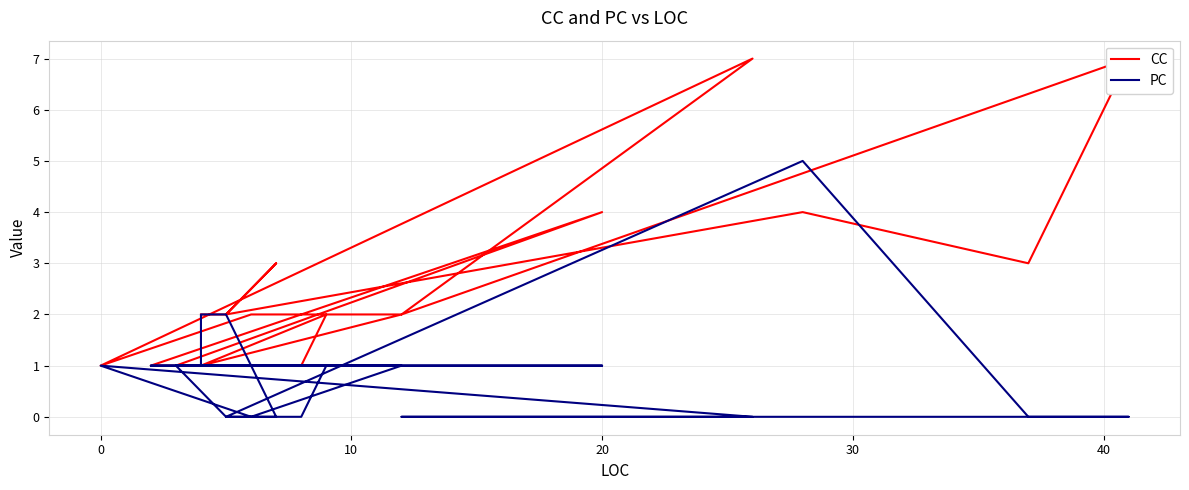

Which series has the largest total across all categories?

CC